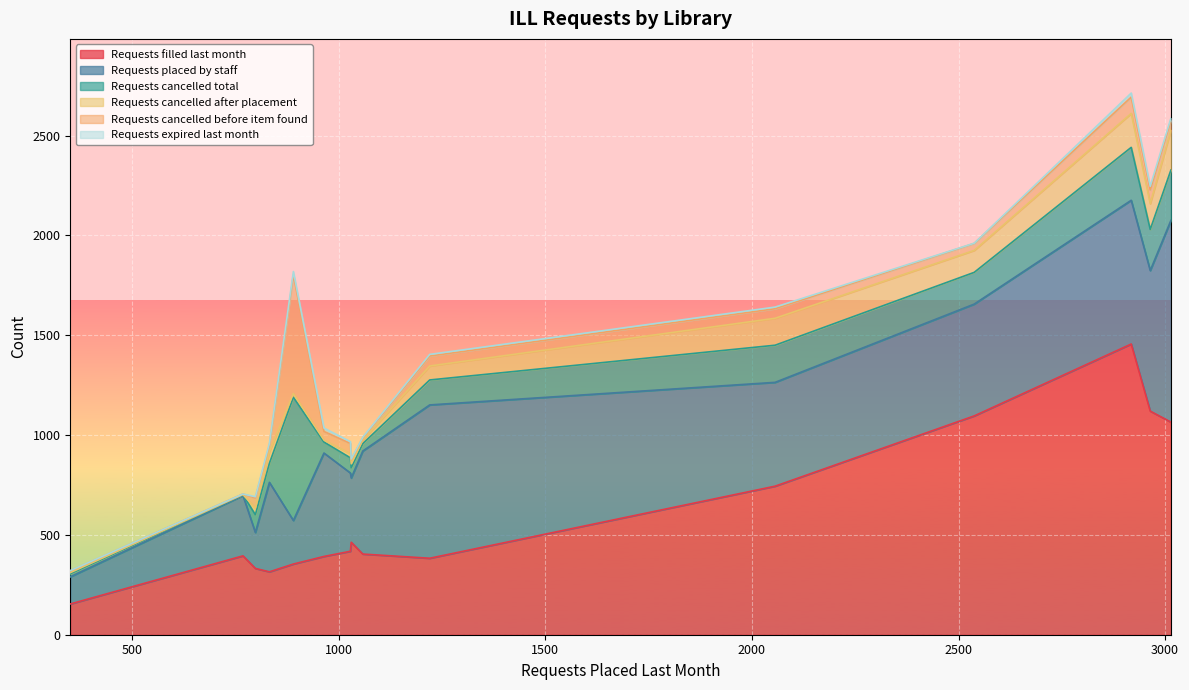

What is the total value across all series at Osawatomie Public Library?

1035